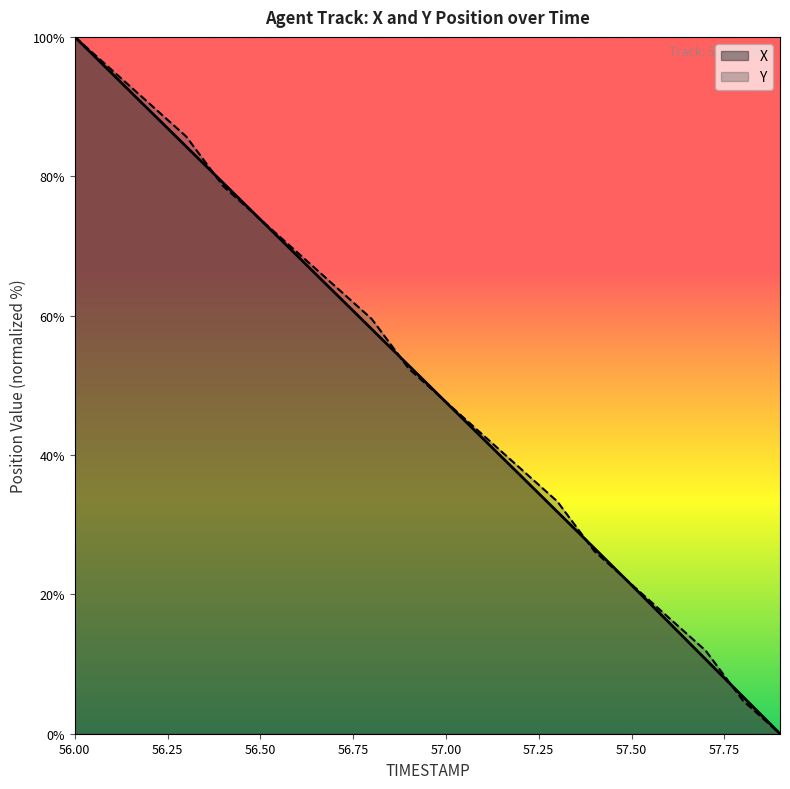

How many series are shown in this chart?

2